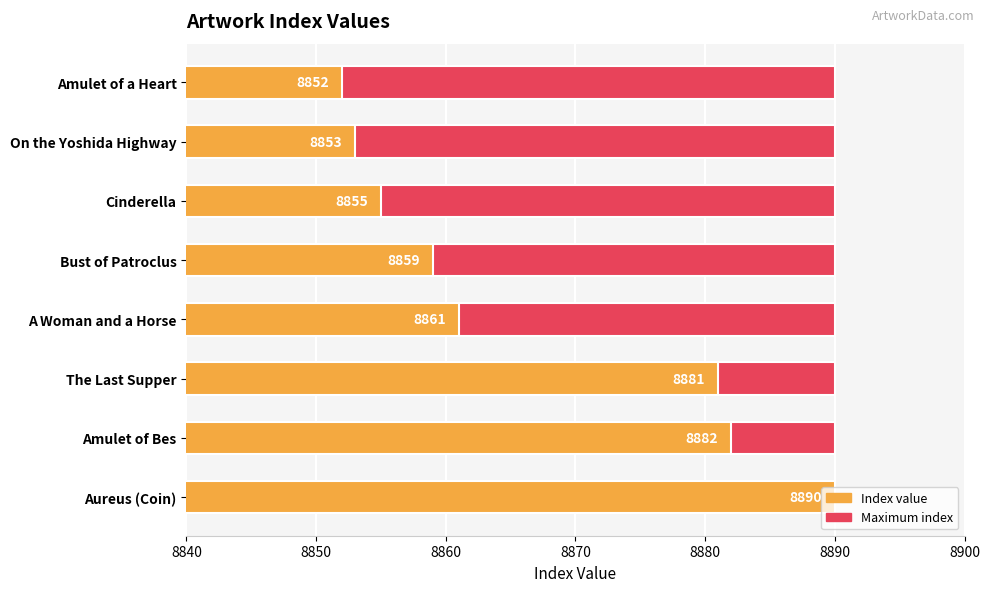

Which series changed the most between 8850 and 8890?

Index value